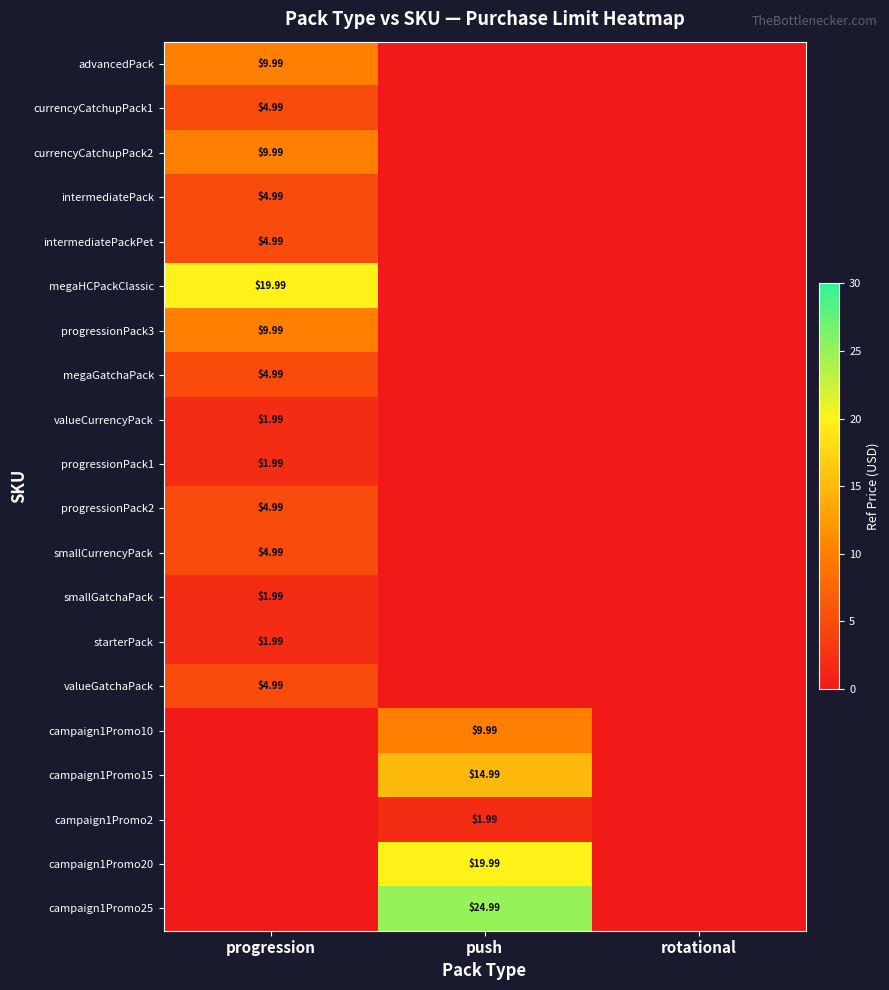

List the labels in order of campaign1Promo20 value, largest first.

push, progression, rotational